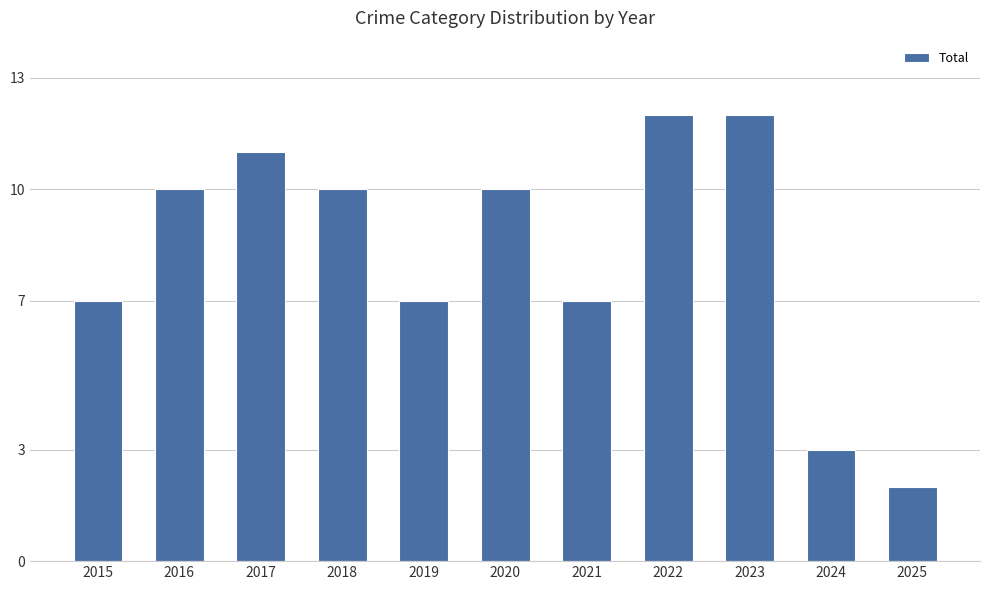

Which category has the lowest value across all series?

2025